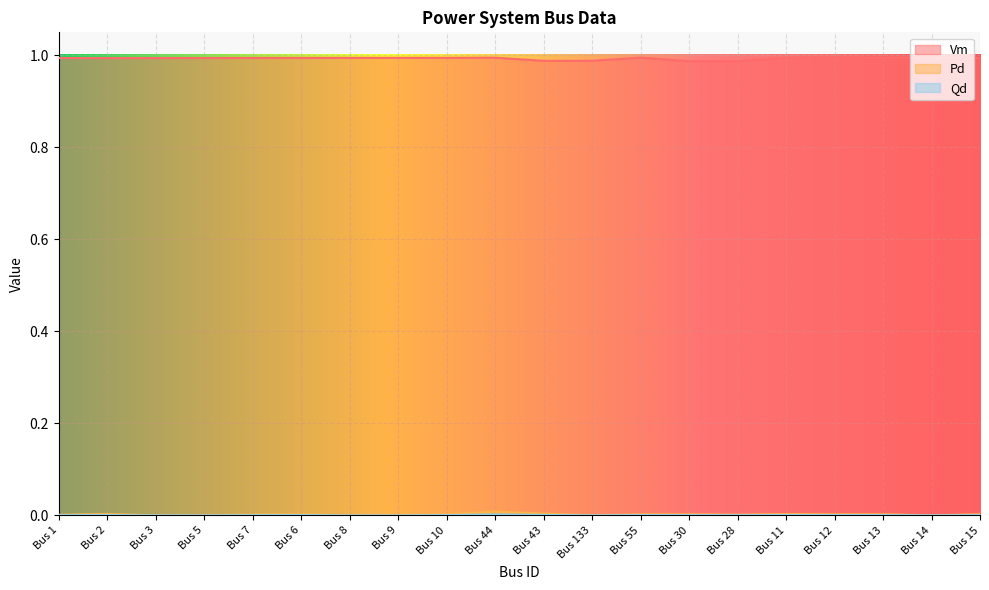

Which category has the highest value across all series?

Bus 14